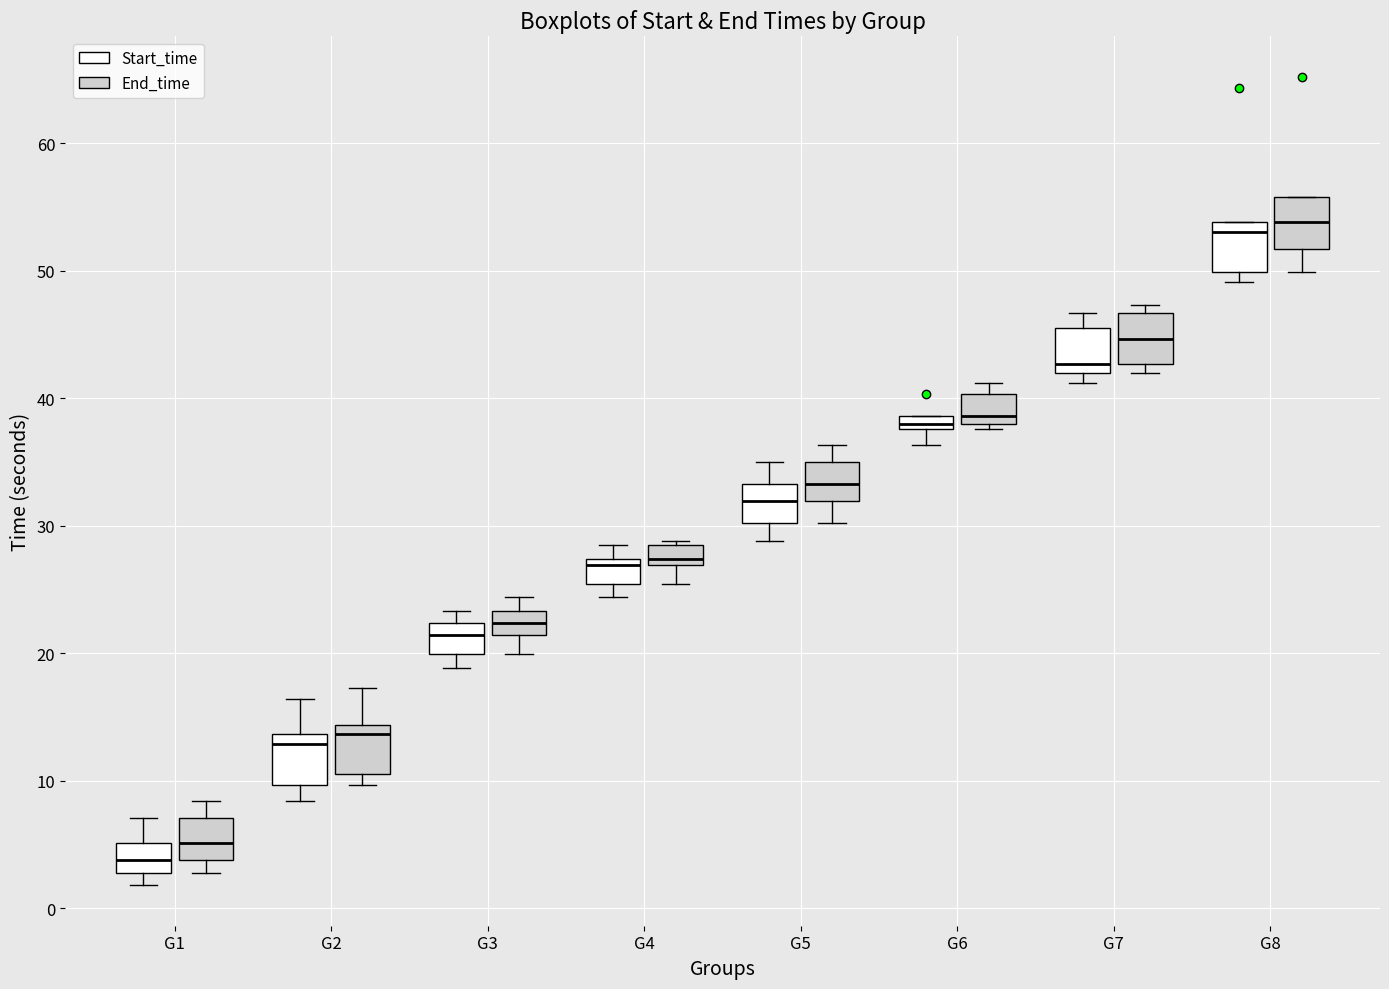

Where does the median line of the box for G7 (Start_time) sit on the y-axis? The values are not printed on the chart, so give them approximately, as read against the axis.

43